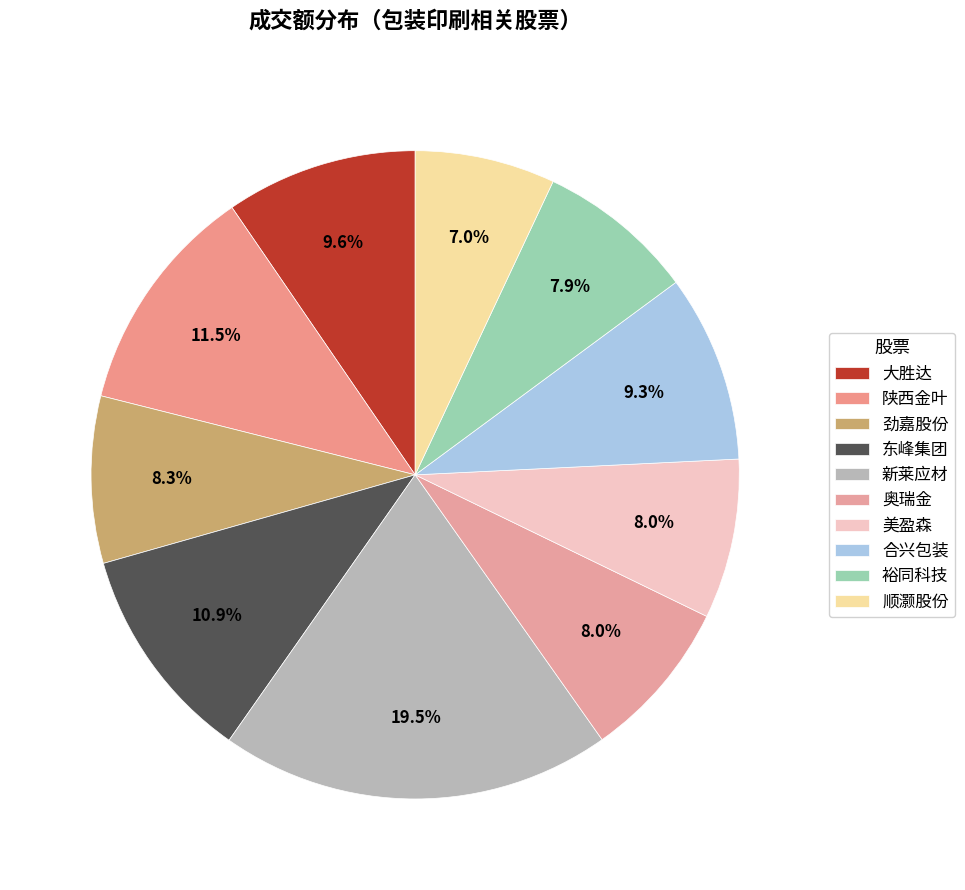

Which slice is the largest?

新莱应材